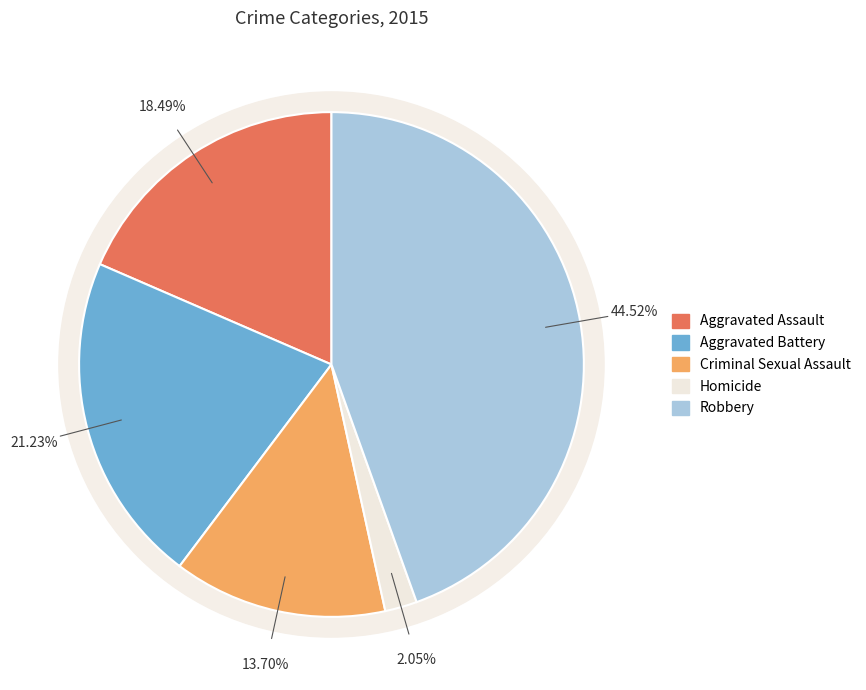

Does any single category account for the majority?

No